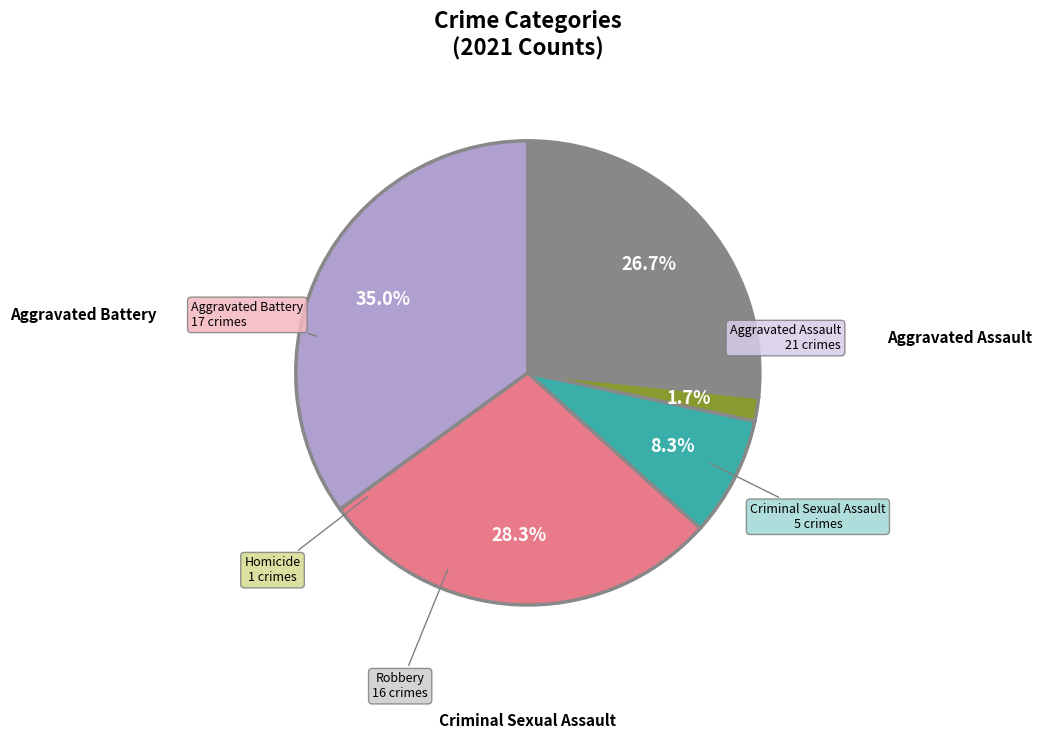

Is there a majority slice in this chart?

No